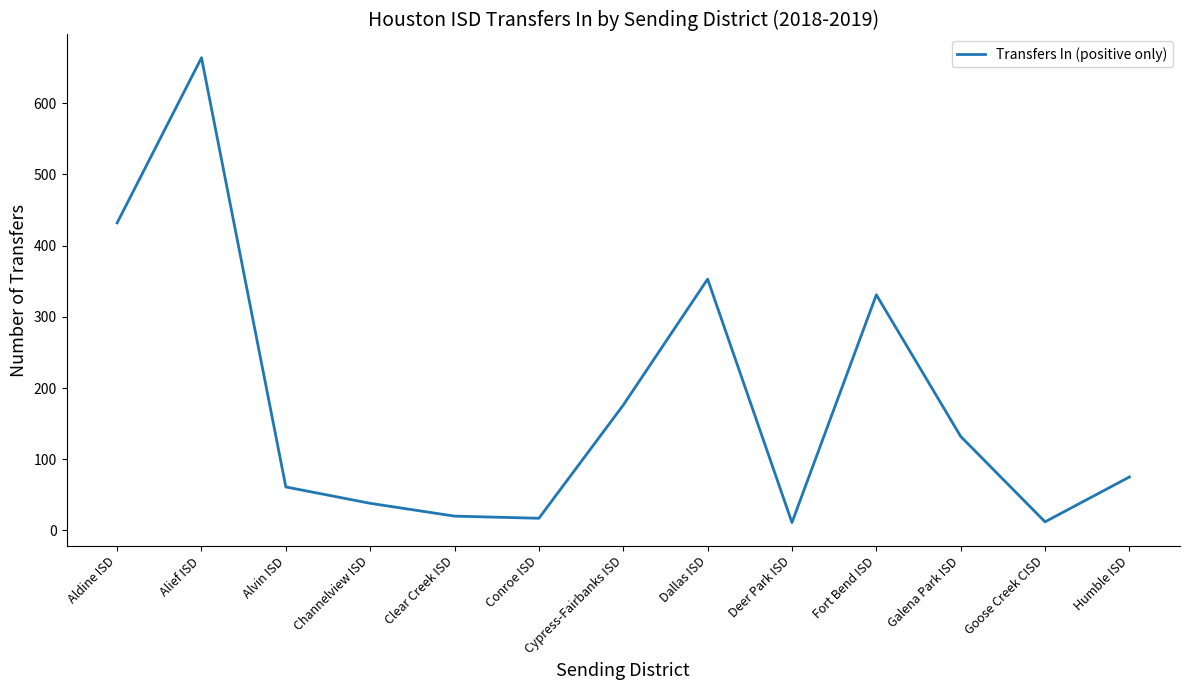

What is the maximum value shown in the chart?

664